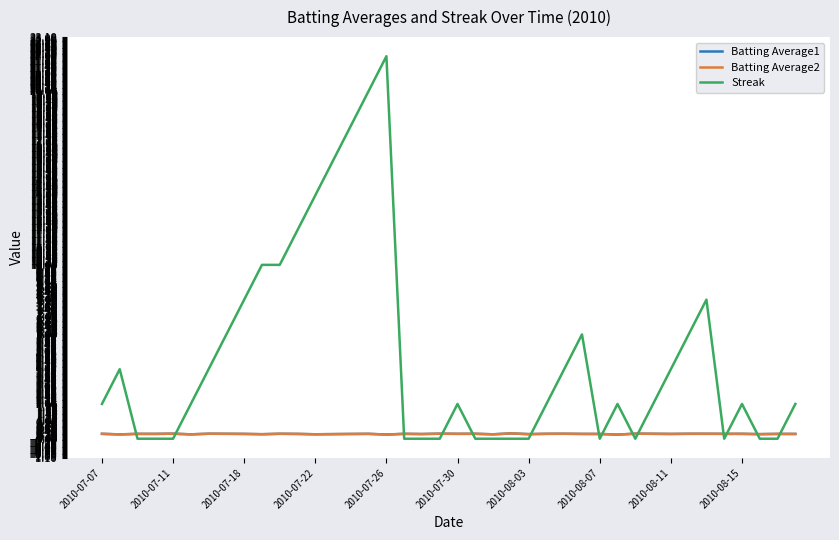

What is the difference between the second highest and second lowest values in the Batting Average2 series?

0.1